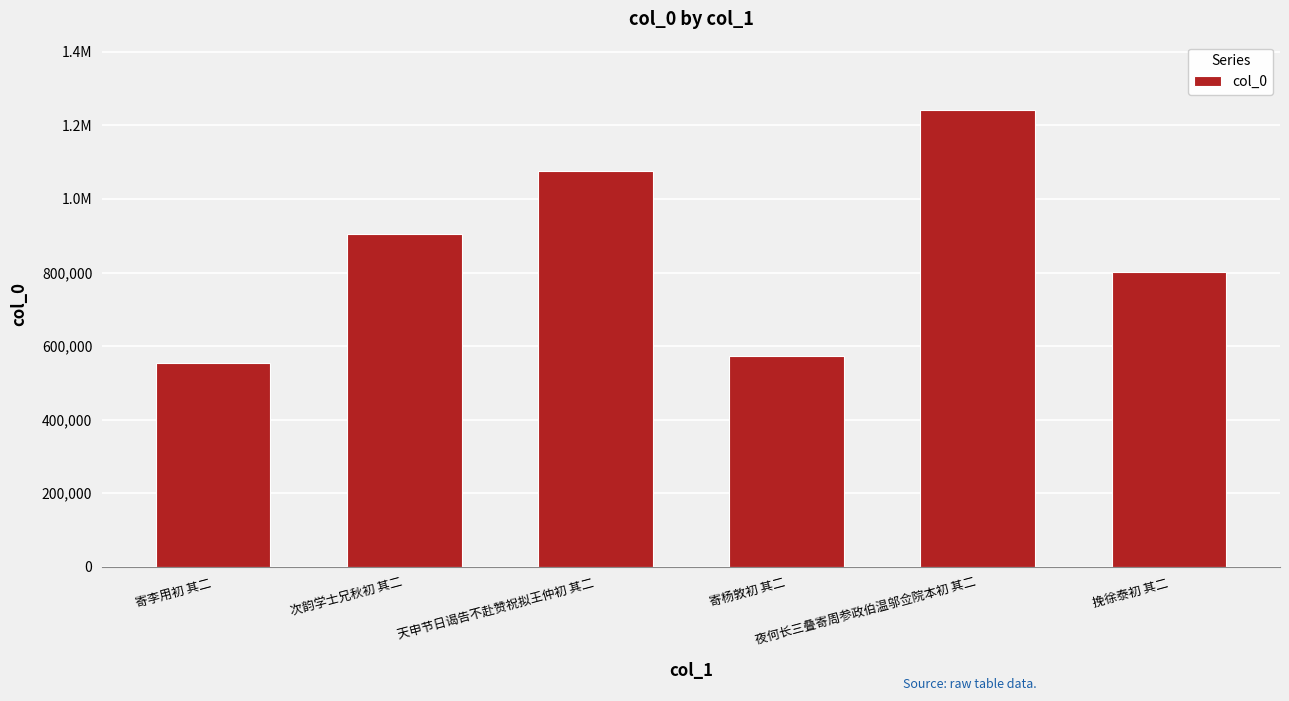

What is the label of the 1st bar from the right?

挽徐泰初 其二